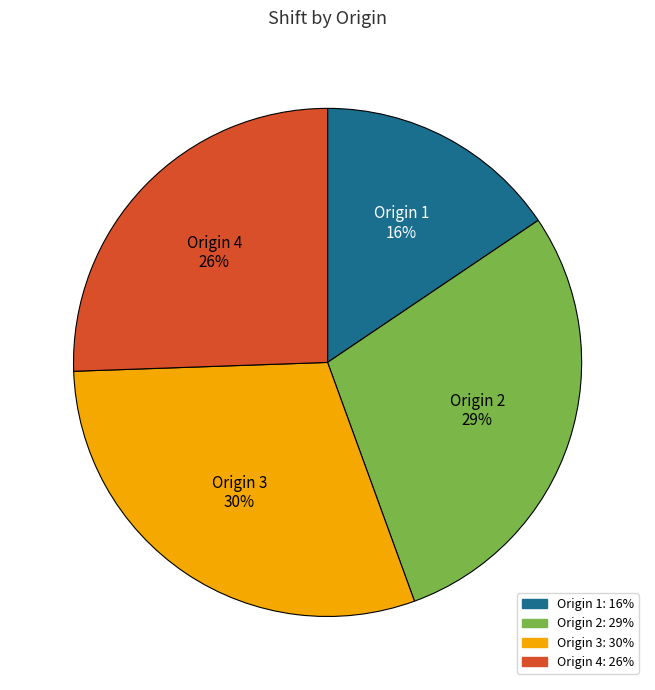

Is there any slice that represents more than half of the pie?

No